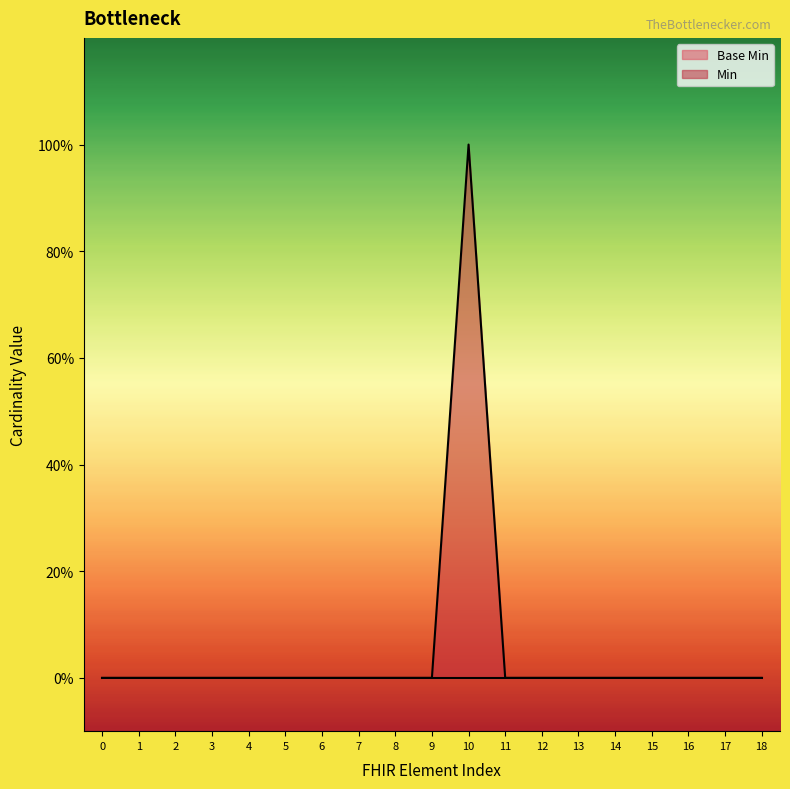

True or false: the data has more than 1 interior local peaks.

False